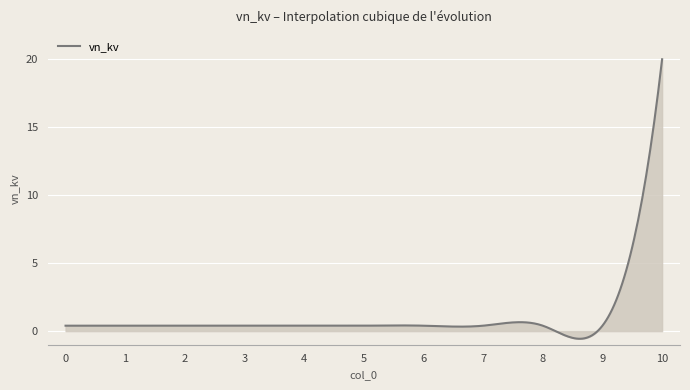

Count the number of data series in this chart.

1